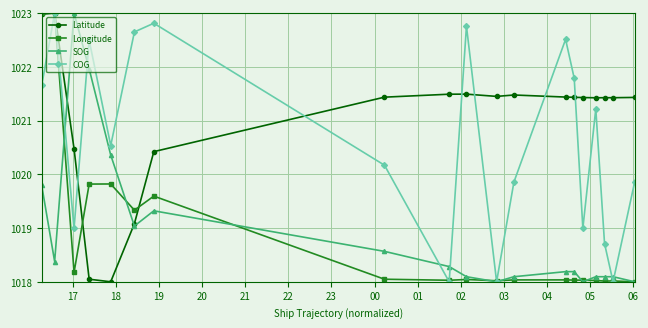

True or false: Longitude has more than 2 interior local peaks.

True